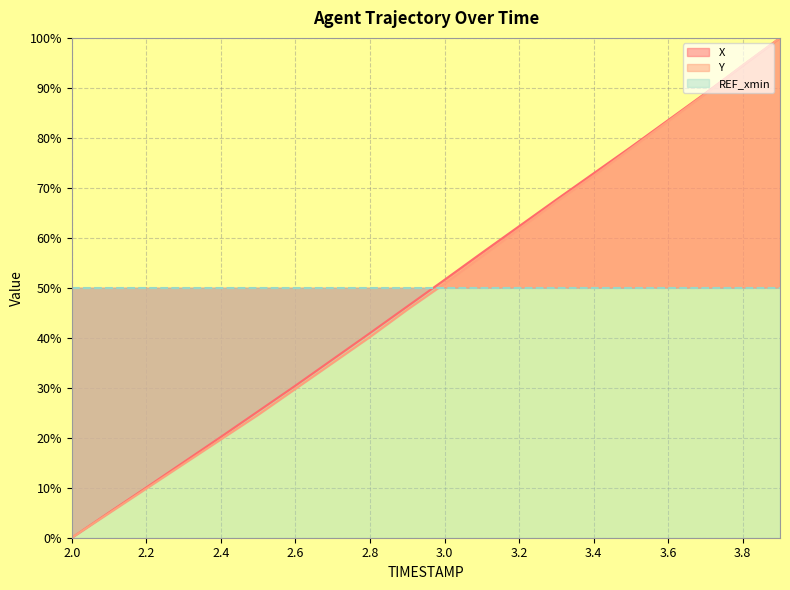

What position from the left is 2.2?

3